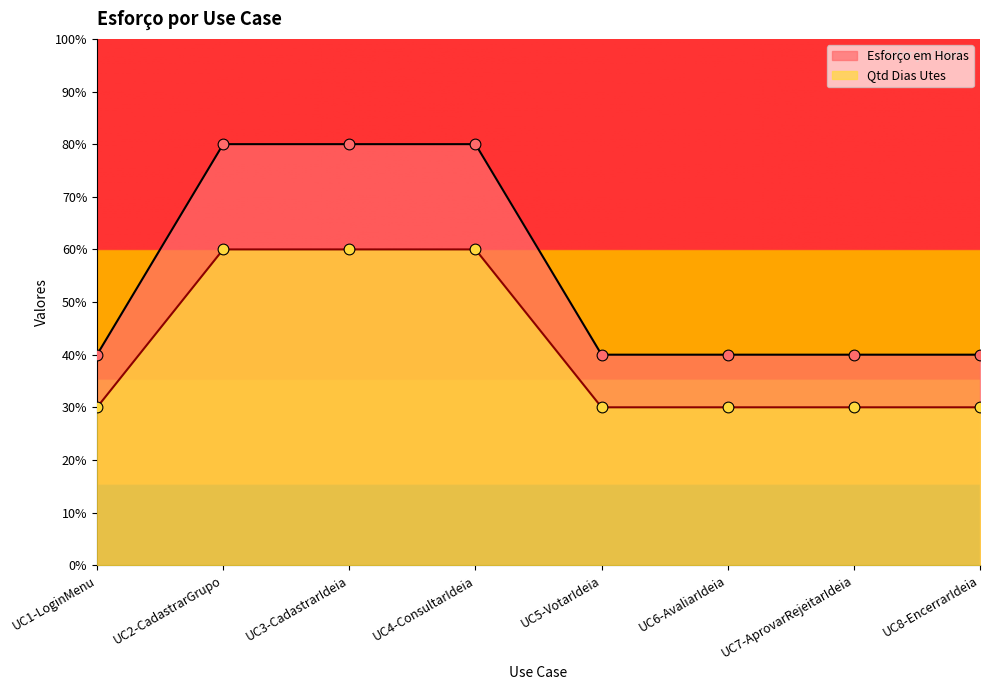

Is the value of Qtd Dias Utes at UC2-CadastrarGrupo greater than the value of Esforço em Horas at UC7-AprovarRejeitarIdeia?

Yes